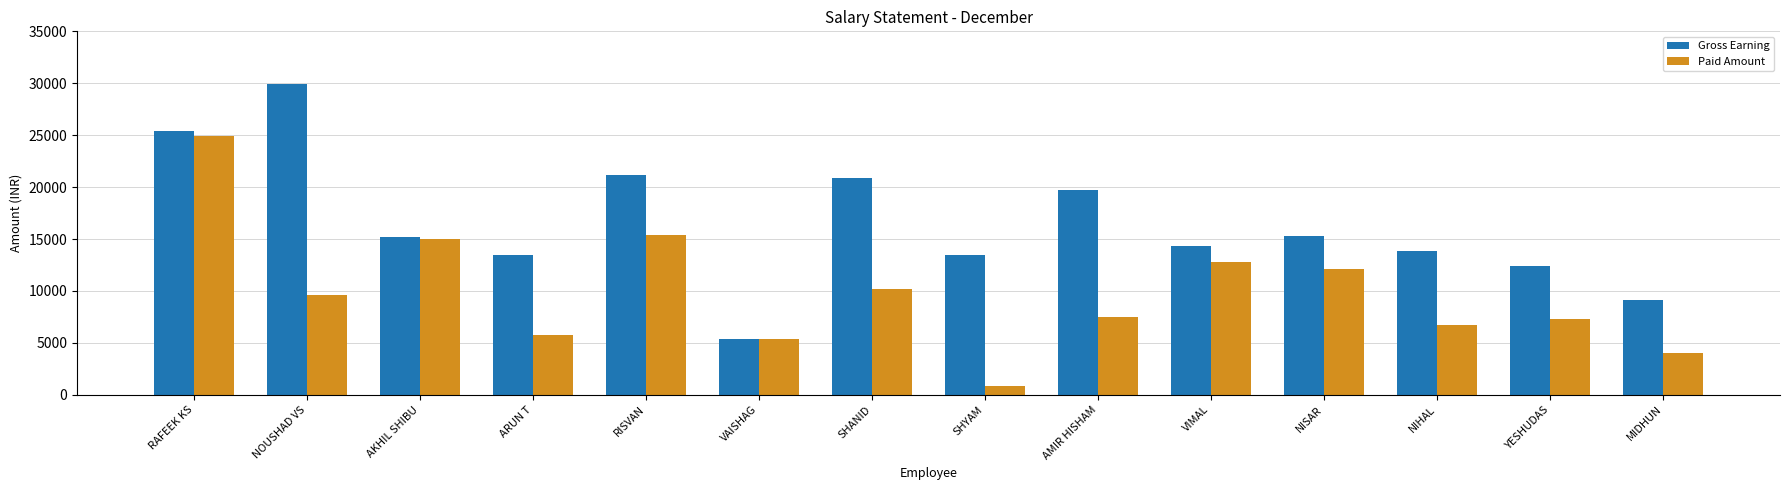

What is the difference between the Paid Amount values at SHYAM and RAFEEK KS?

24069